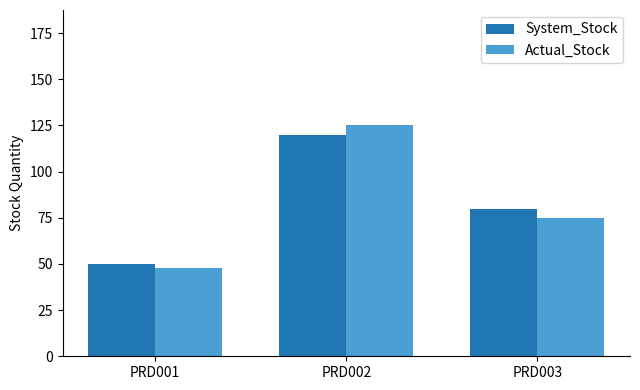

What is the difference between the System_Stock values at PRD003 and PRD001?

30